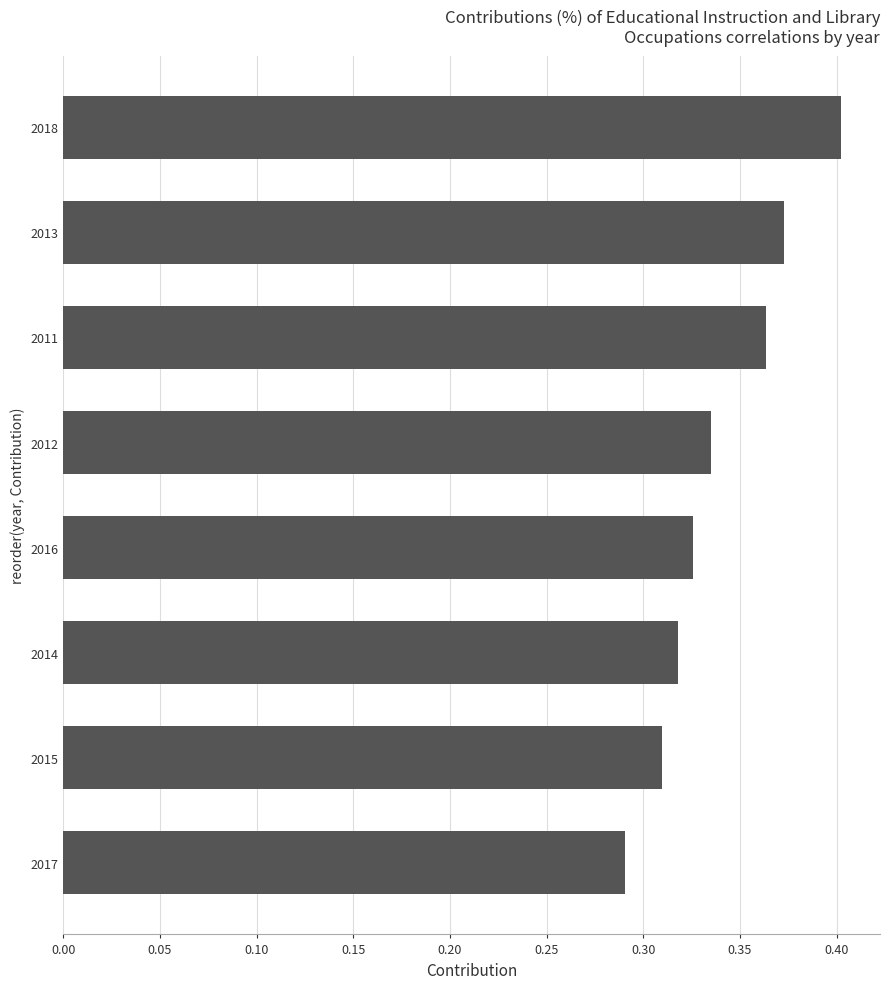

How many bars are there in total?

8